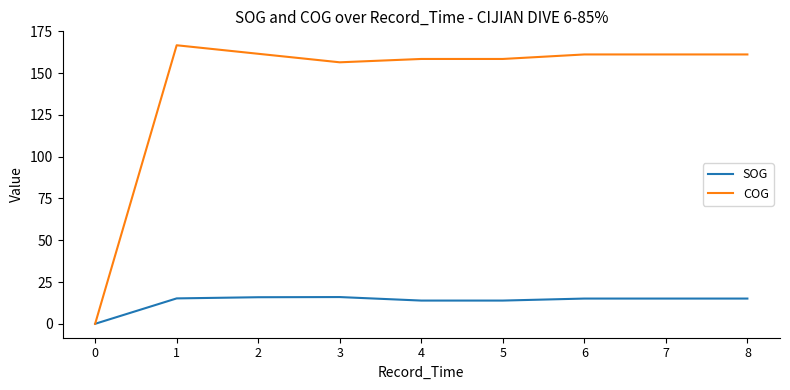

Which series has the largest total across all categories?

COG